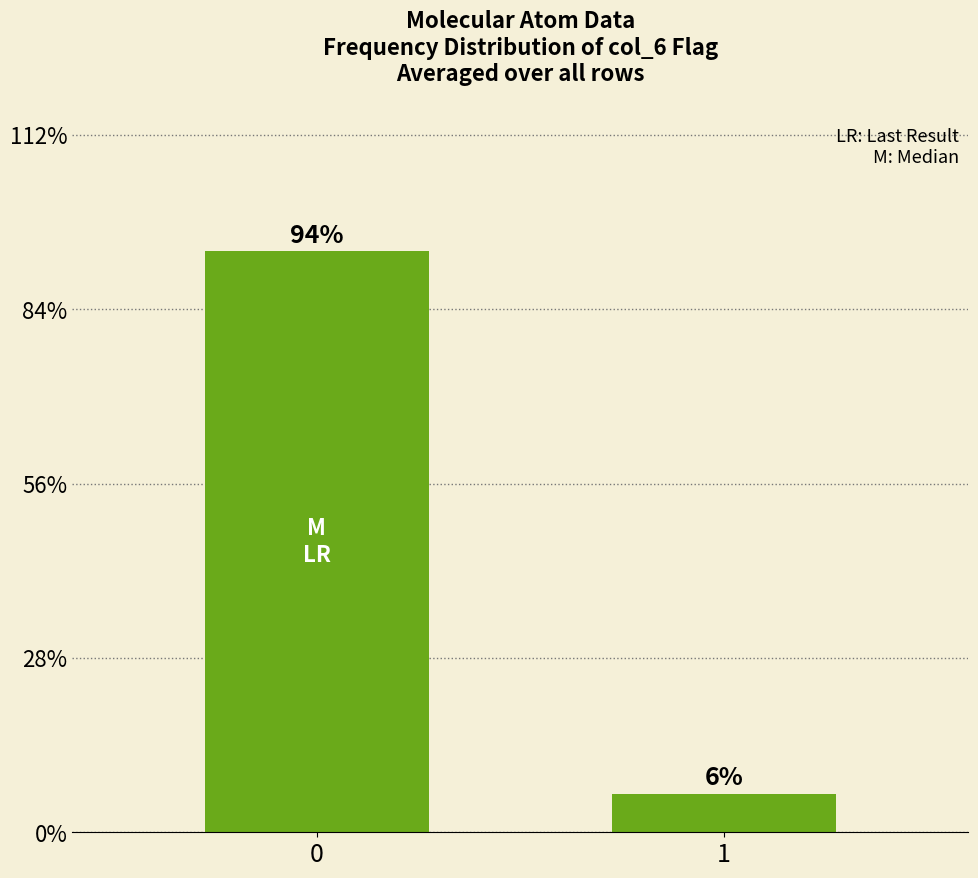

List the labels in order of value, largest first.

0, 1